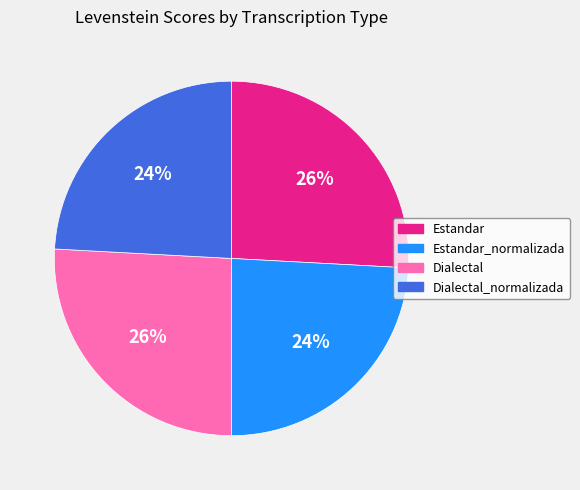

Between Dialectal and Estandar_normalizada, which is larger?

Dialectal